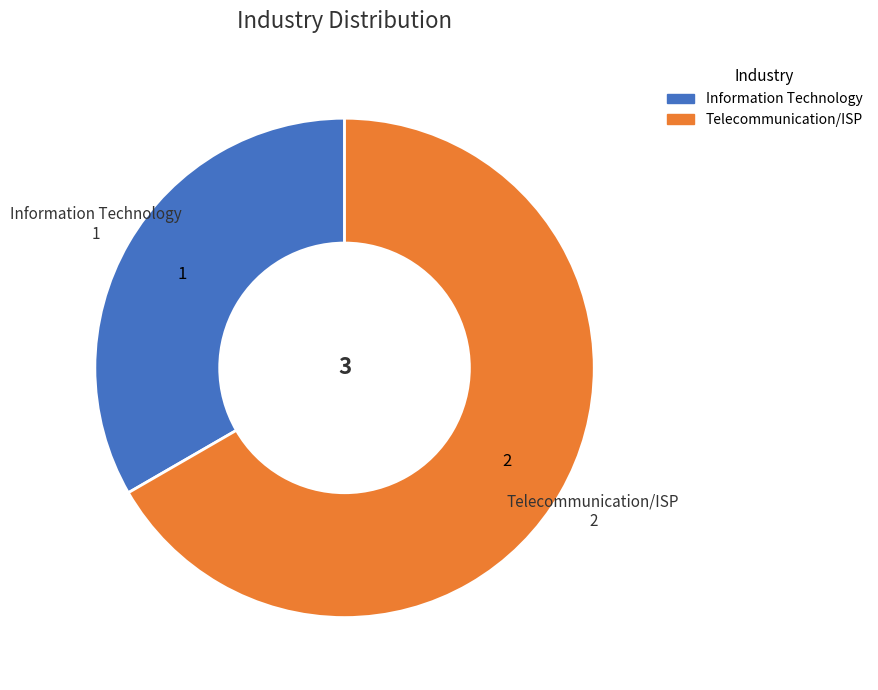

Combined, do Telecommunication/ISP and Information Technology account for over 50%?

Yes